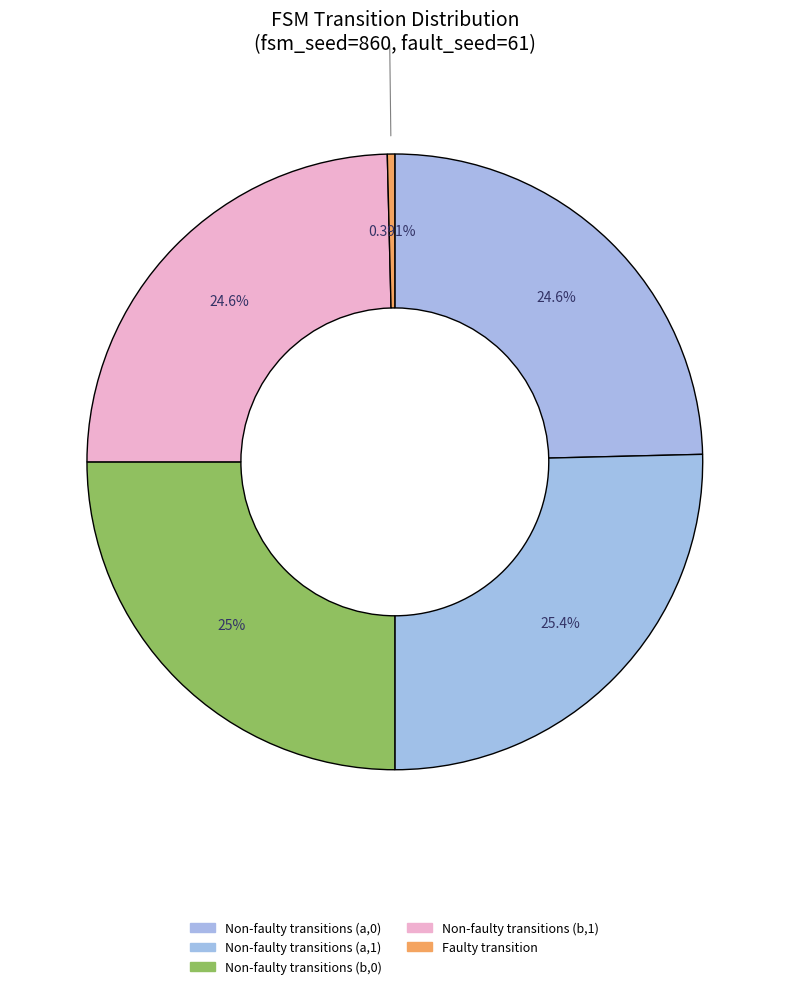

Does any single category account for the majority?

No